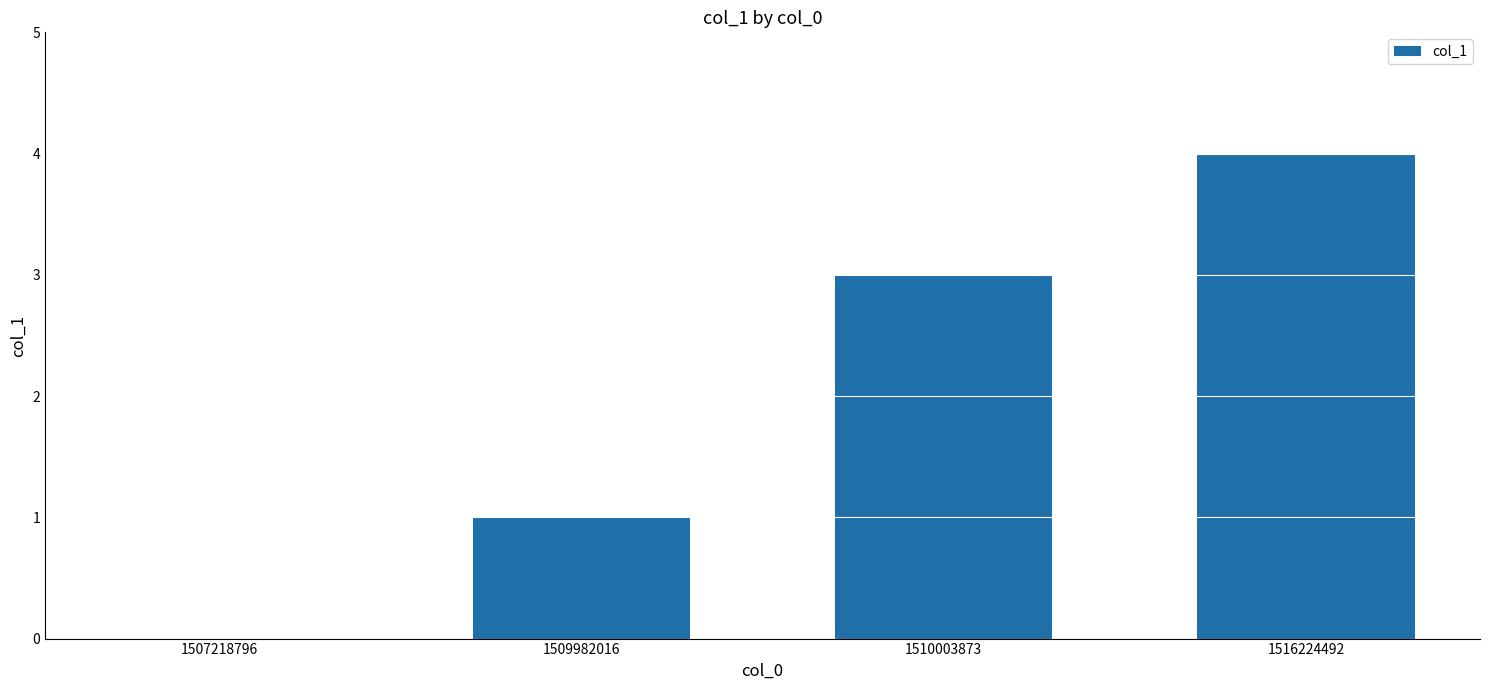

True or false: the data shows -2 at 1507218796.

False